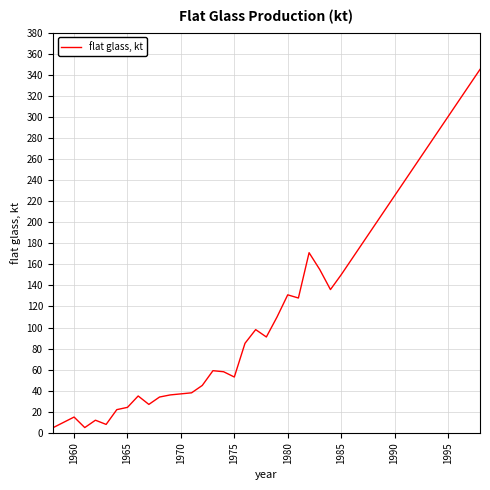

What is the difference between the second highest and second lowest values?

325.0